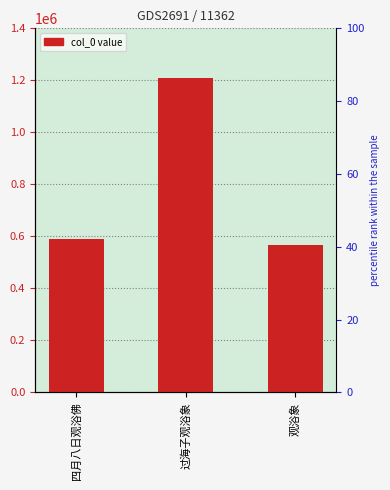

List the labels in order of value, largest first.

过海子观浴象, 四月八日观浴佛, 观浴象